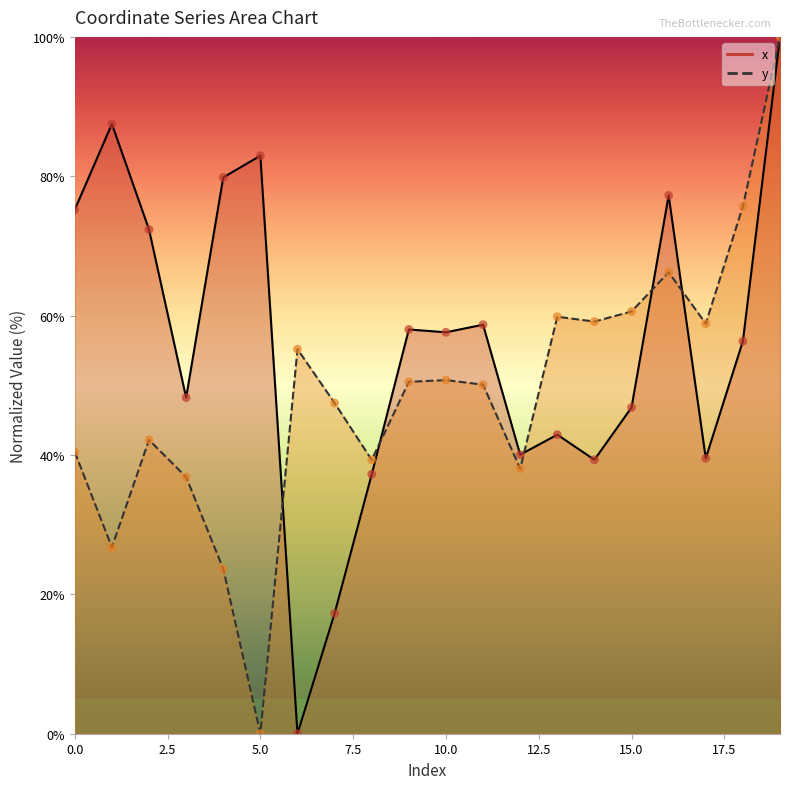

At which category is the sum across all series the highest?

19